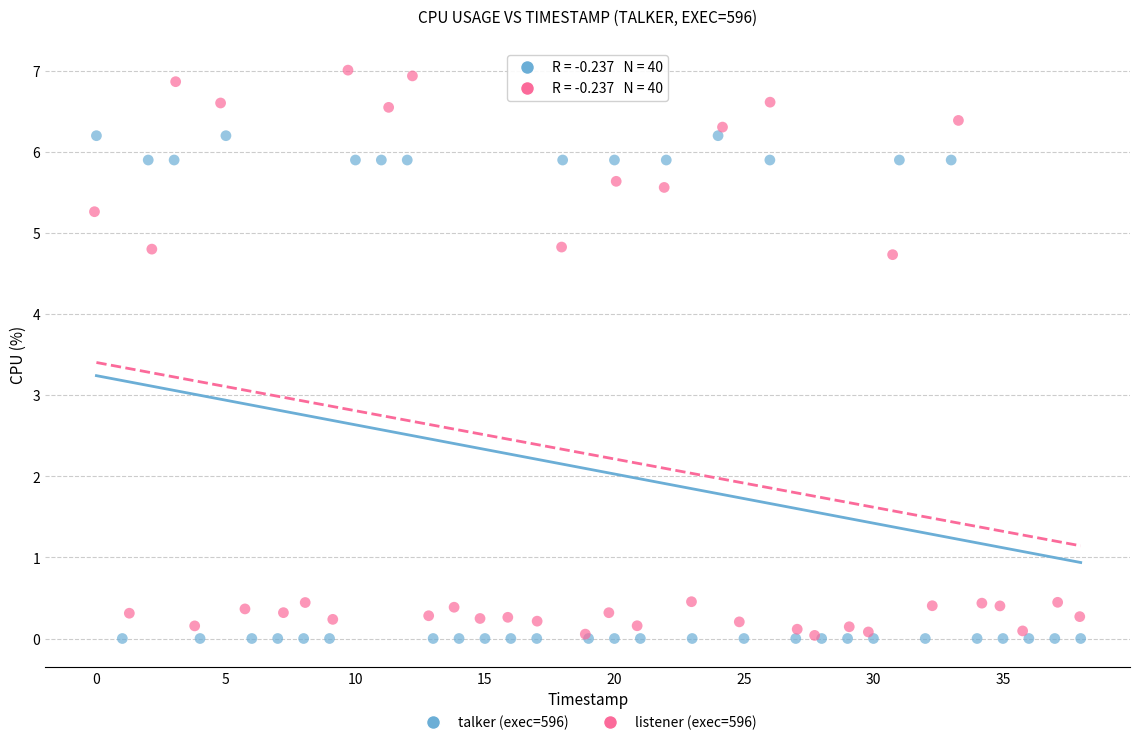

What are all the series names shown in the legend?

talker (exec=596), listener (exec=596)